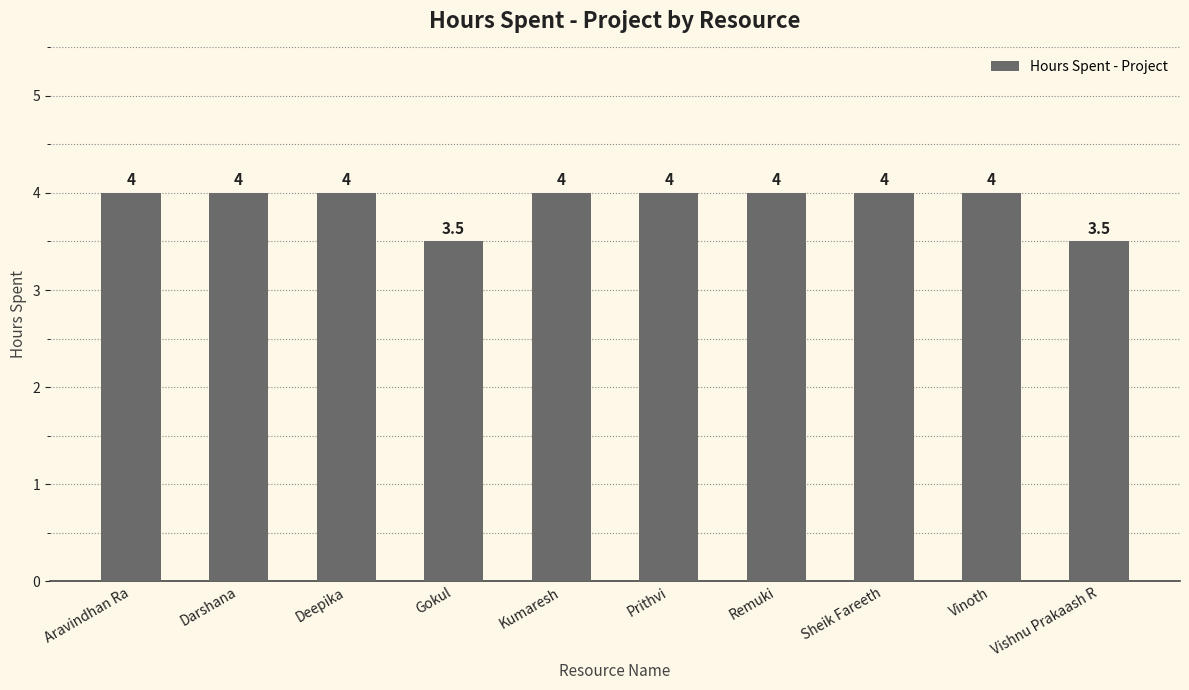

What is the label of the 2nd bar from the right?

Vinoth